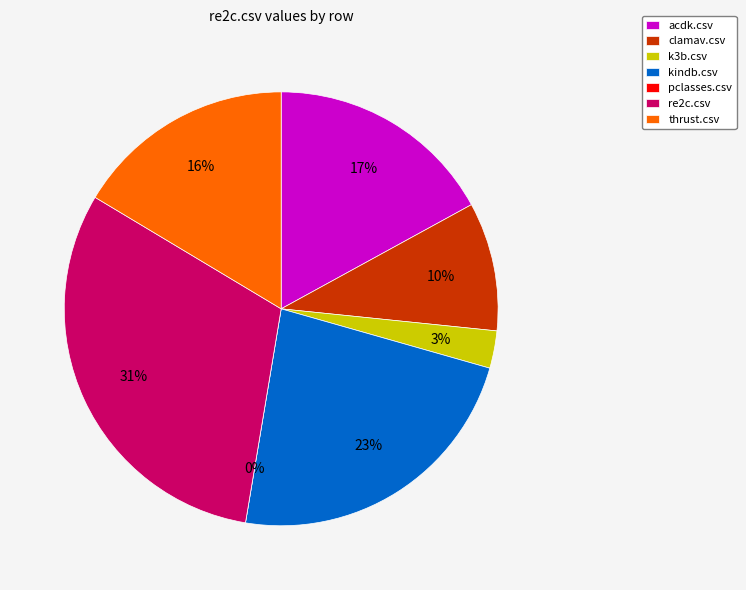

Does thrust.csv represent more than half of the total?

No